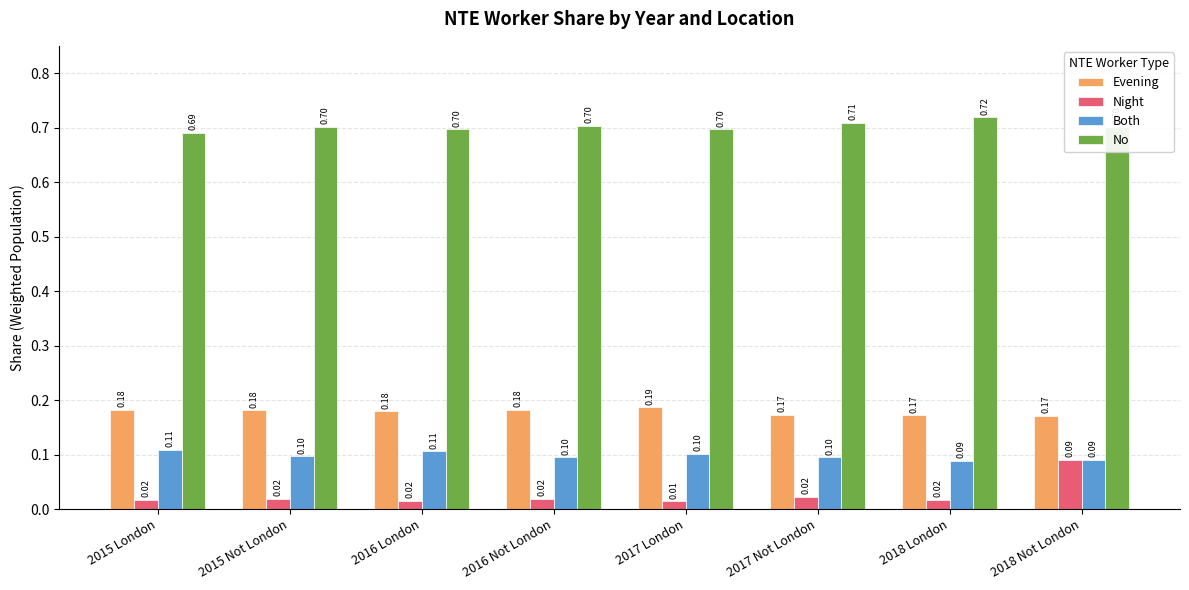

What is the total value across all series at 2017 Not London?

1.0